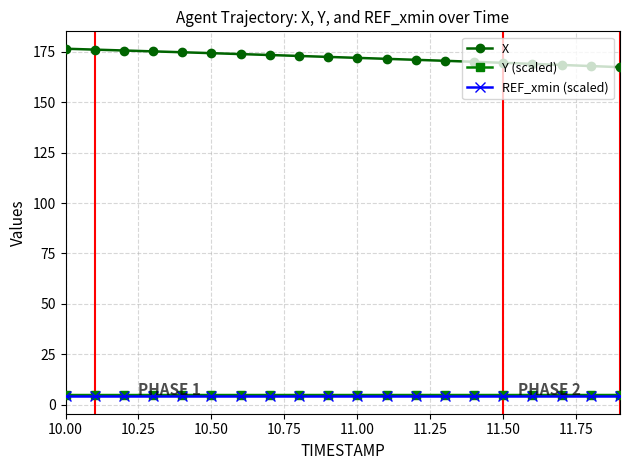

What is the minimum value for Y (scaled)?

4.7